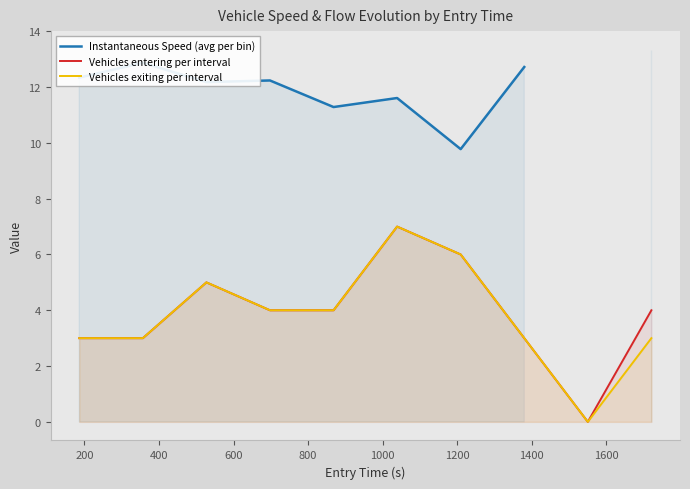

List the series in order of their peak value, lowest first.

Vehicles entering per interval, Vehicles exiting per interval, Instantaneous Speed (avg per bin)